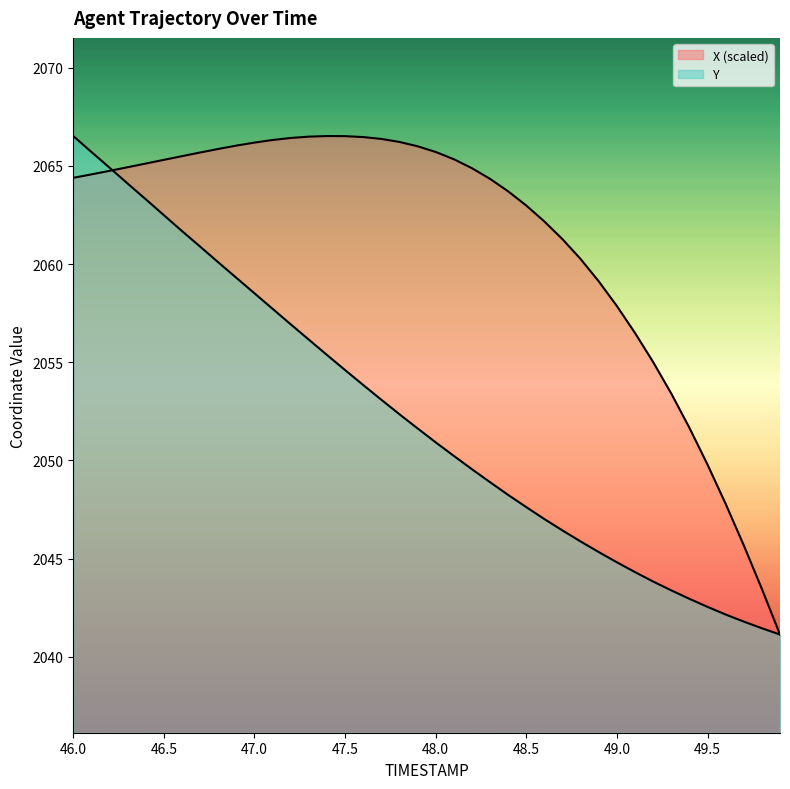

How many intersections are there between Y and X?

1